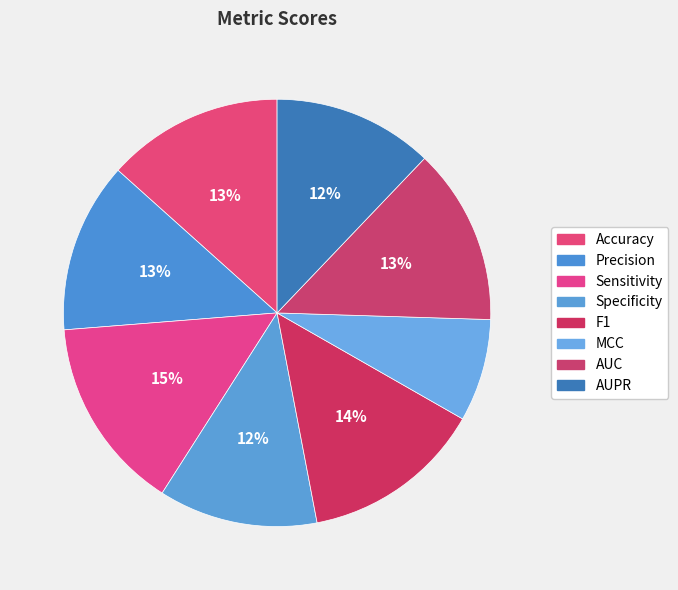

Which slice is the smallest?

MCC